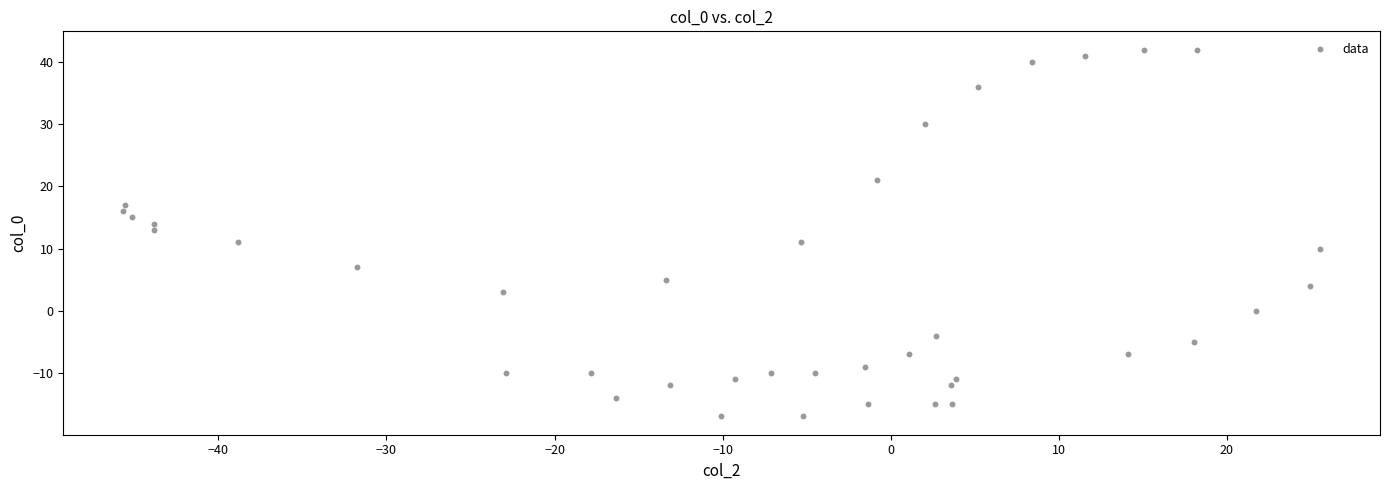

What is the range of Y values (max minus min)?

59